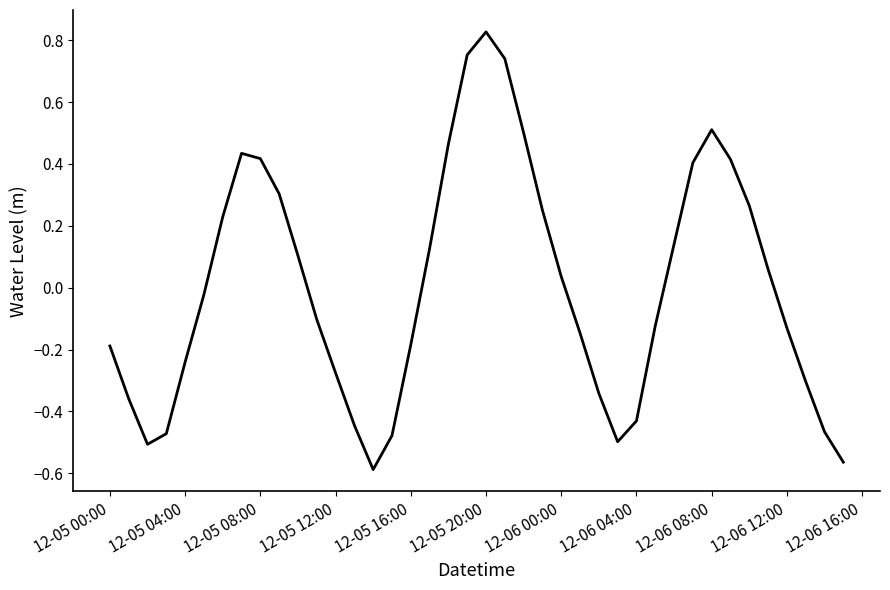

What is the difference between the maximum and minimum values?

1.4